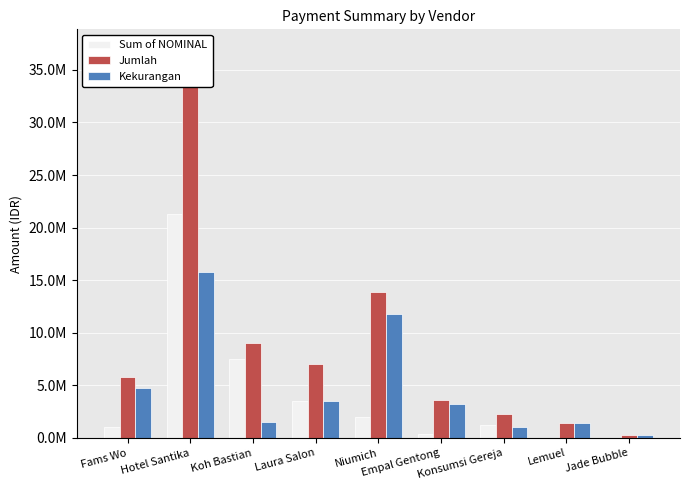

What is the difference between the Sum of NOMINAL values at Hotel Santika and Laura Salon?

17750000